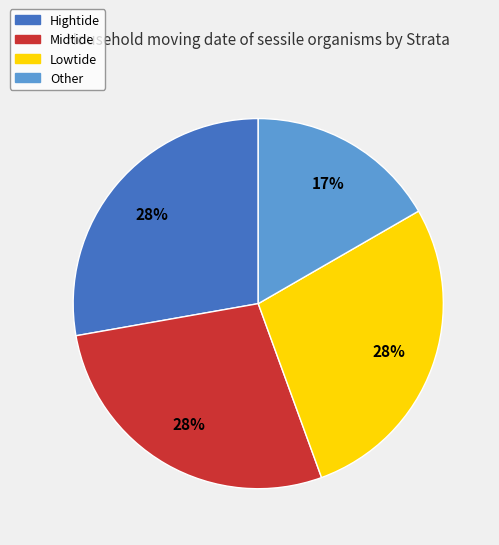

Is there any slice that represents more than half of the pie?

No